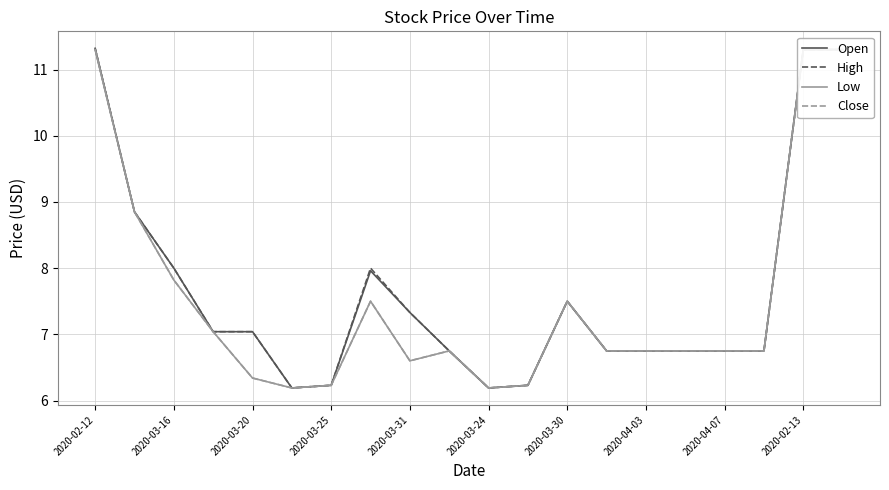

Is it true that Open equals 18.4 at 2020-02-13?

False